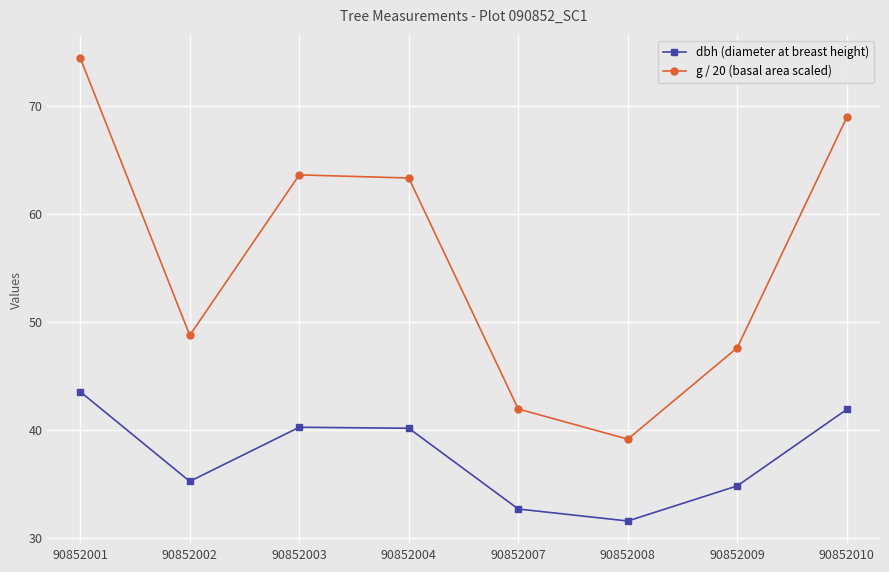

What are all the series names shown in the legend?

dbh (diameter at breast height), g / 20 (basal area scaled)